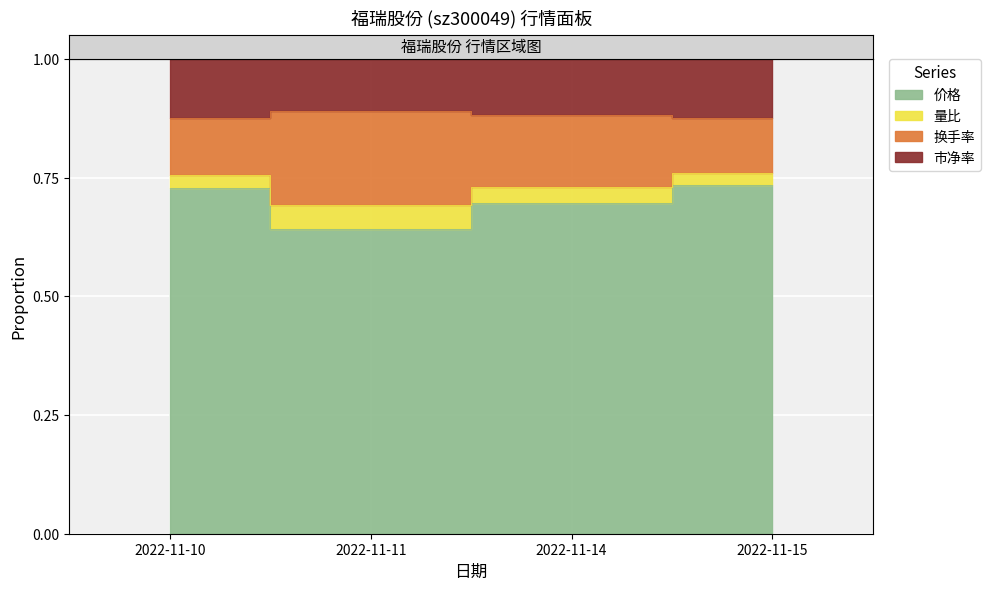

At which category does 量比 reach its first local peak?

2022-11-11